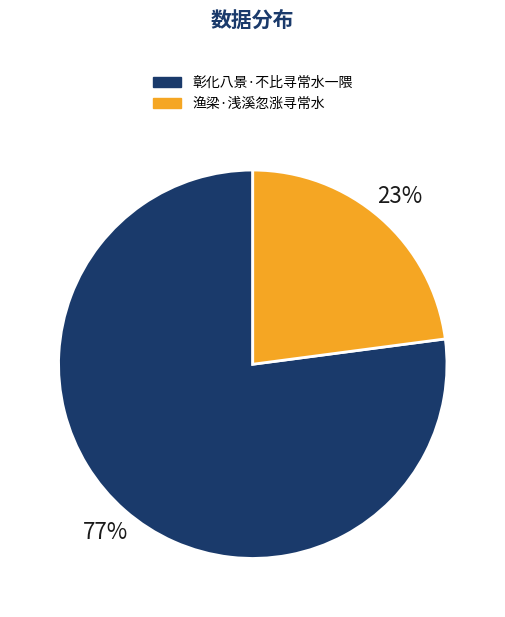

What is the majority slice?

彰化八景·不比寻常水一隈